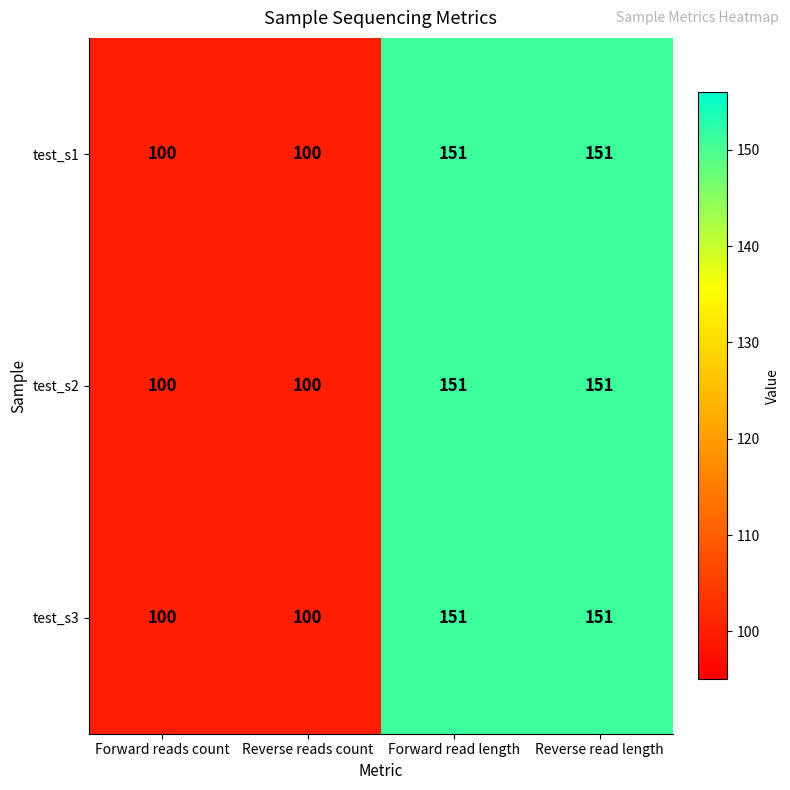

What is the total value across all series at Forward reads count?

300